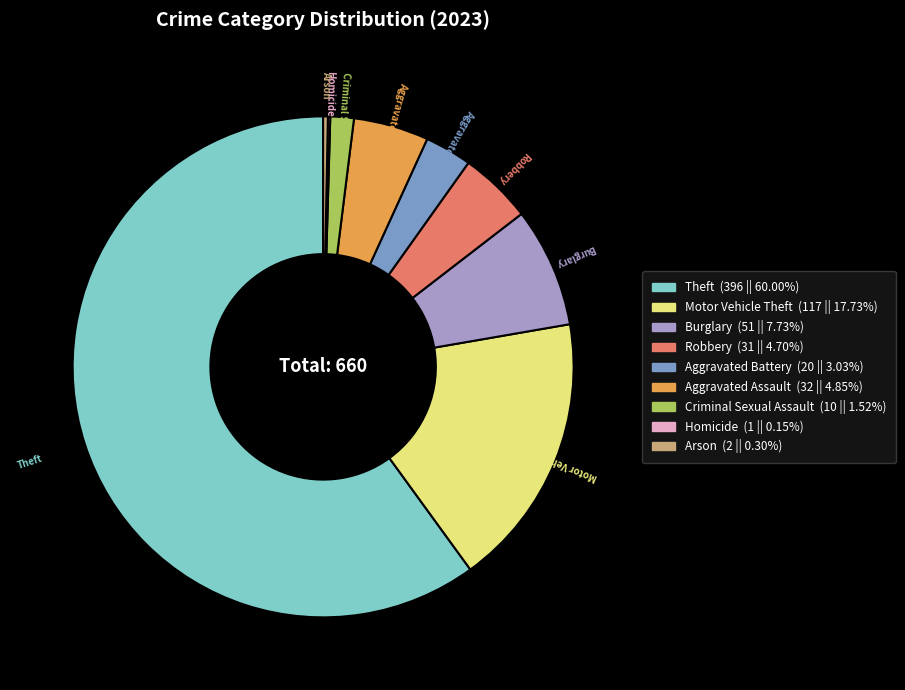

Is it true that Criminal Sexual Assault is 14% of the pie?

False